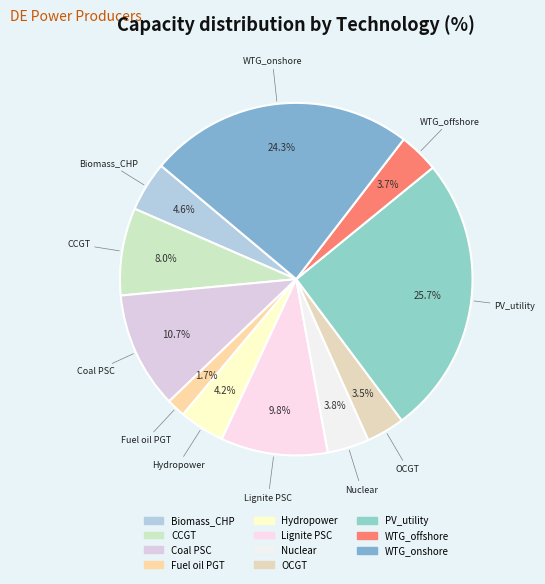

To the nearest percent, what is the average slice percentage?

9%